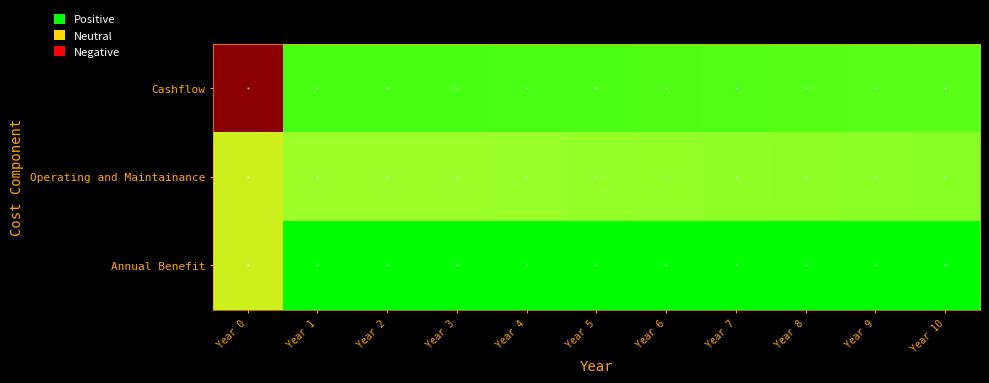

Which series has the widest spread of values?

Cashflow